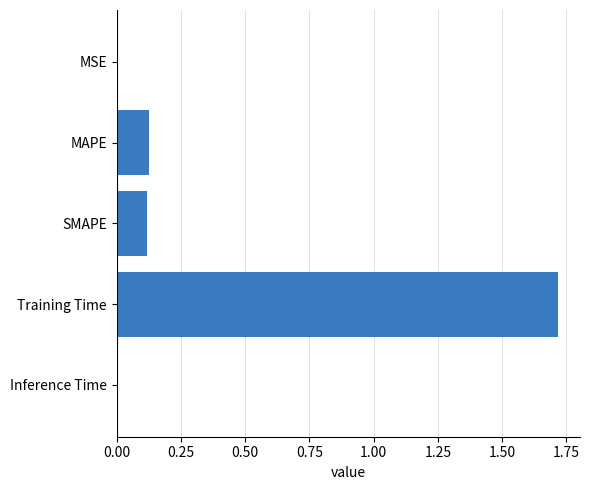

True or false: the data shows 2.7 at Training Time.

False